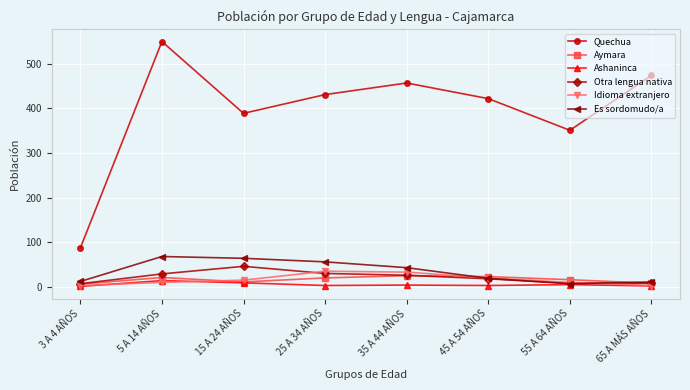

What is the label of the 7th point from the left?

55 A 64 AÑOS